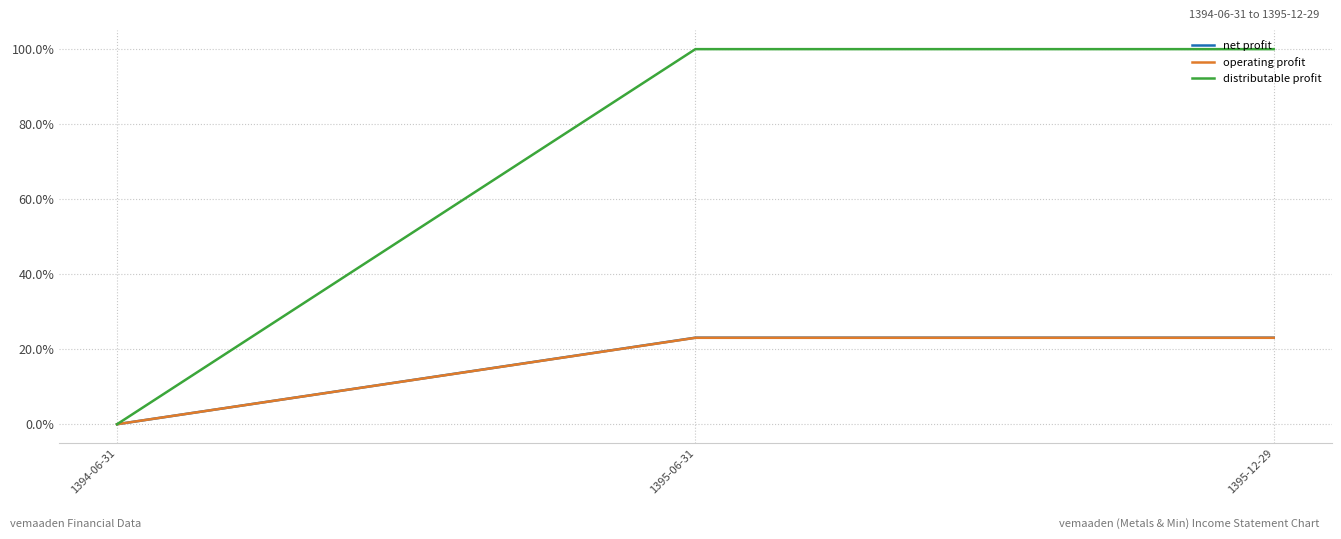

Which series has the largest total across all categories?

distributable profit